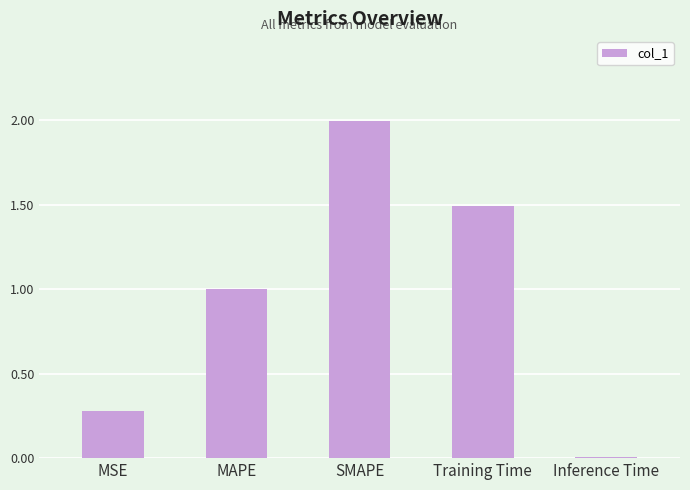

Are the bars horizontal?

No